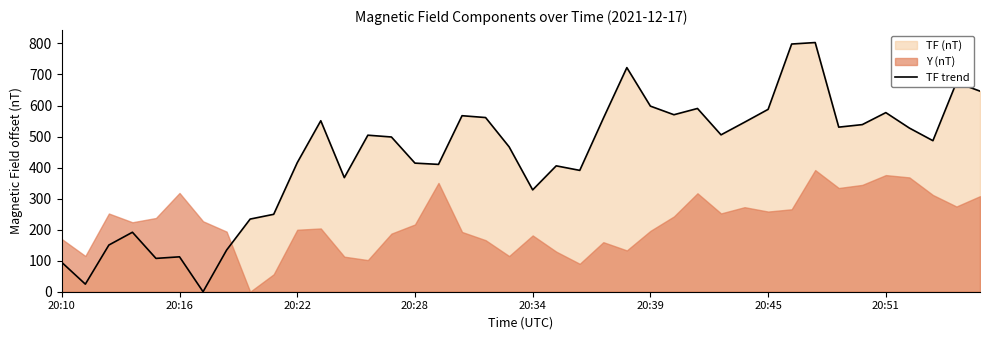

What is the change in value from 14 to 33?

+31.7